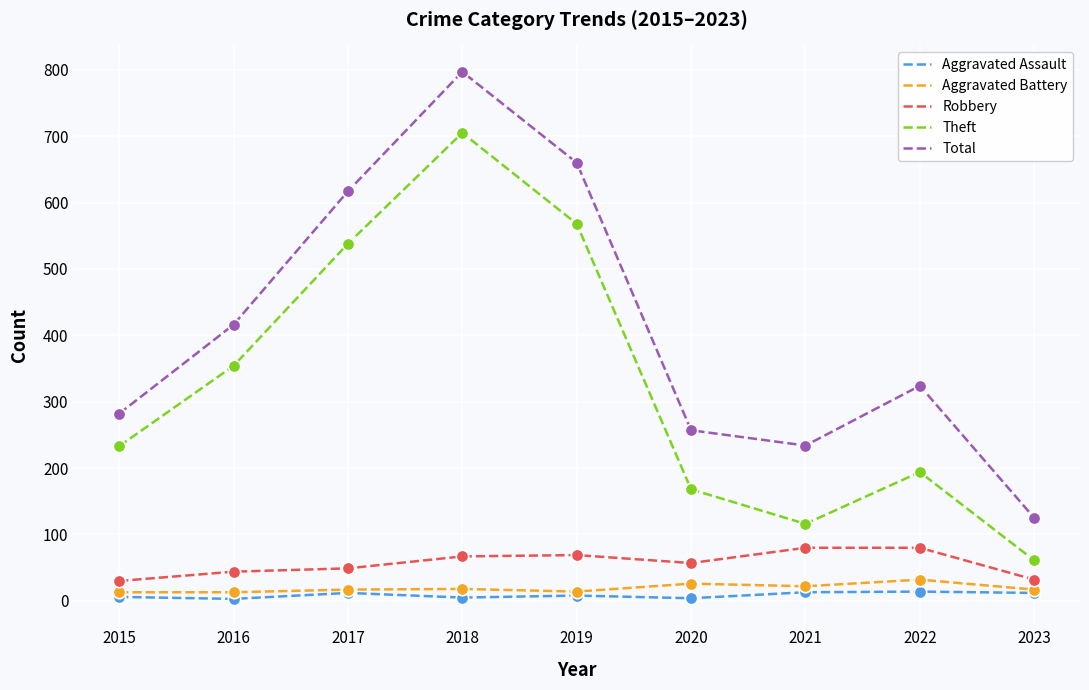

At which category is the sum across all series the highest?

2018